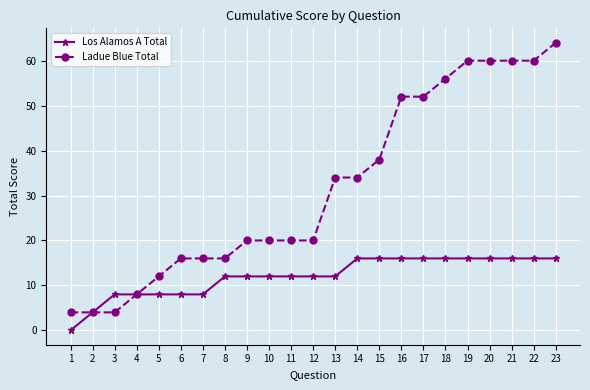

Which series has the largest range (max minus min)?

Ladue Blue Total